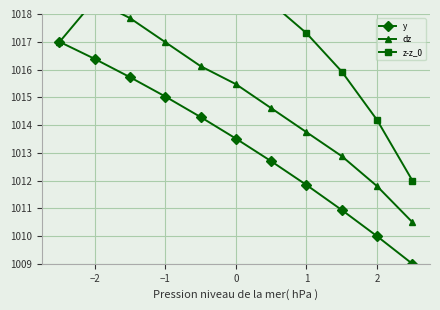

True or false: y has a value of 344.4 at 0.

False